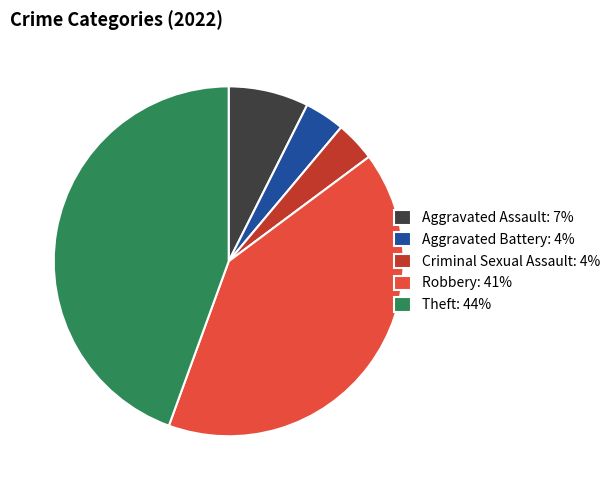

Is it true that Theft is 44% of the pie?

True